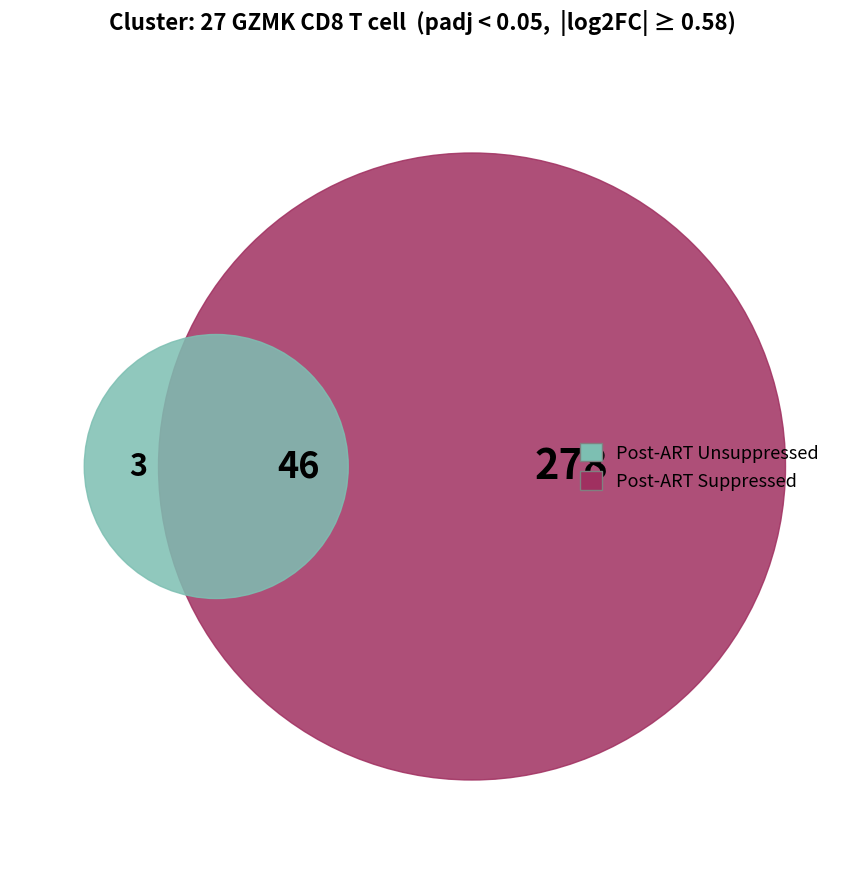

Does 8 represent more than half of the total?

No